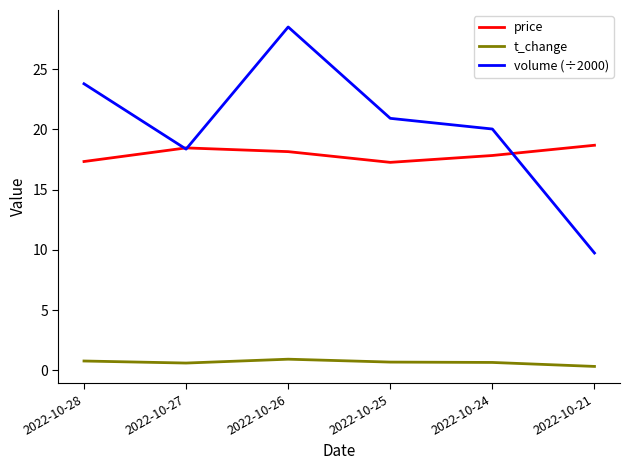

Is it true that price equals 11.6 at 2022-10-26?

False